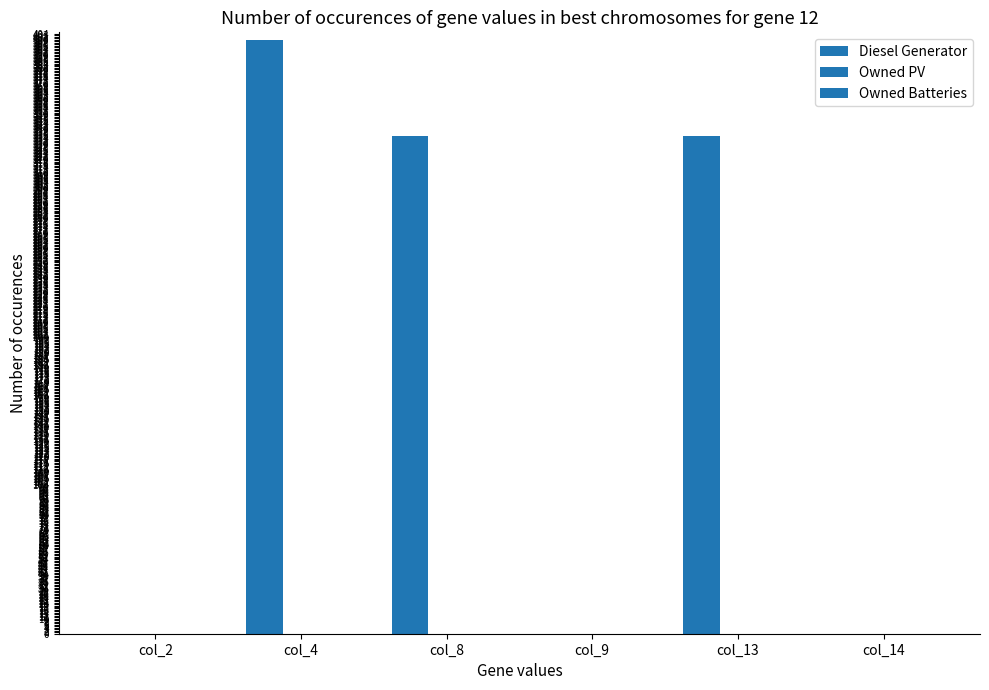

How many categories are shown in the chart?

6